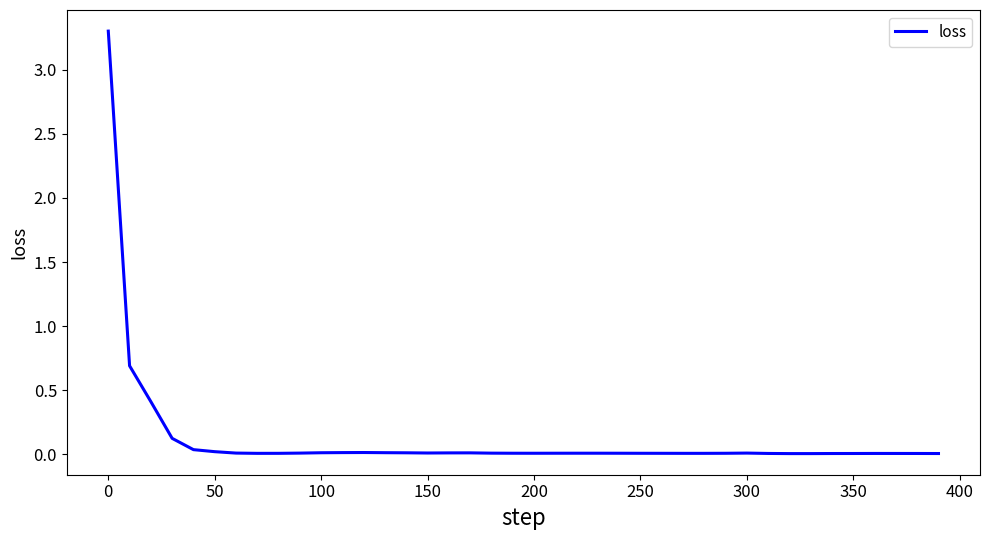

What is the difference between the maximum and minimum values?

3.3